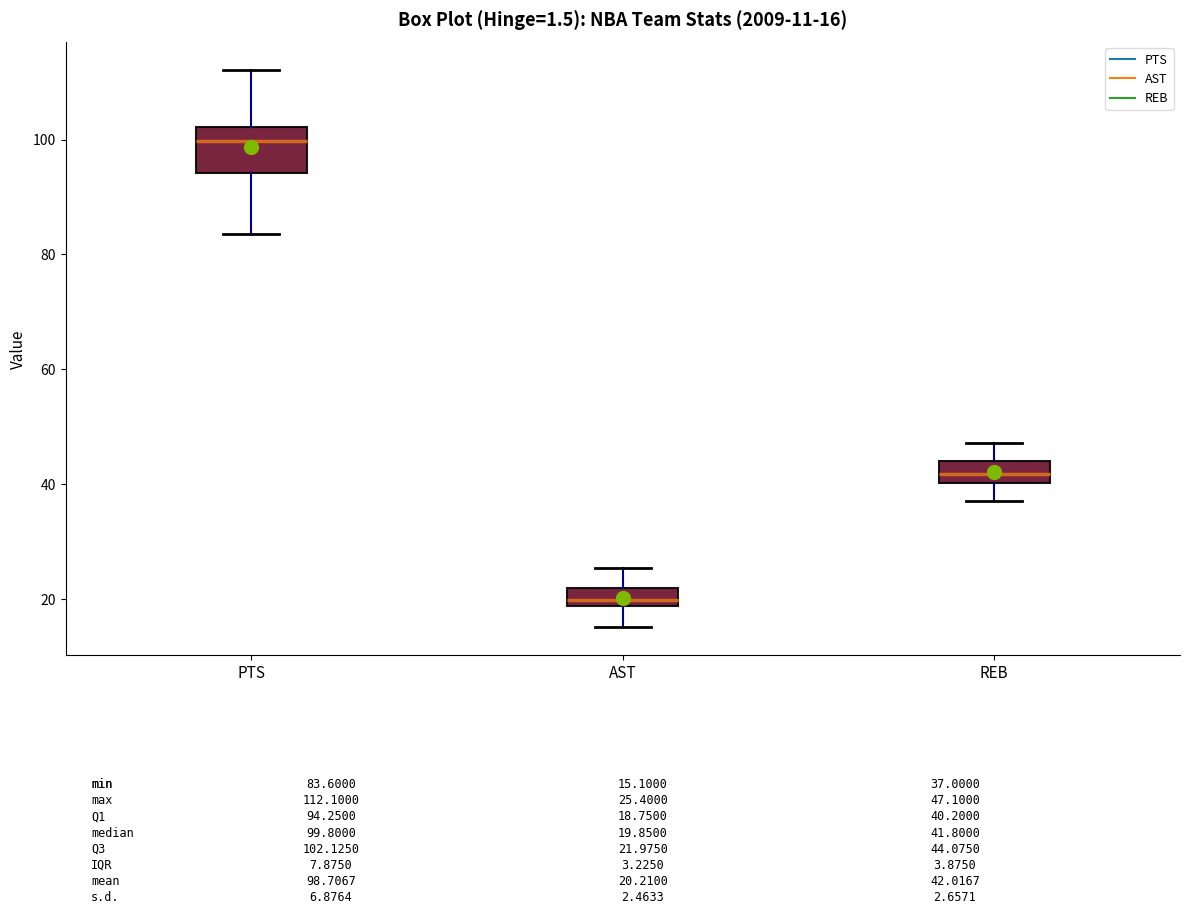

Comparing the boxes themselves (not the whiskers), which one is the tallest?

PTS